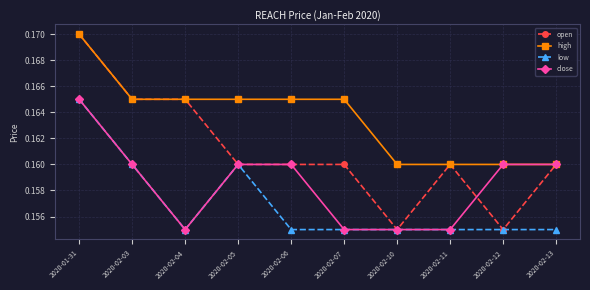

Does the chart have visible grid lines?

Yes